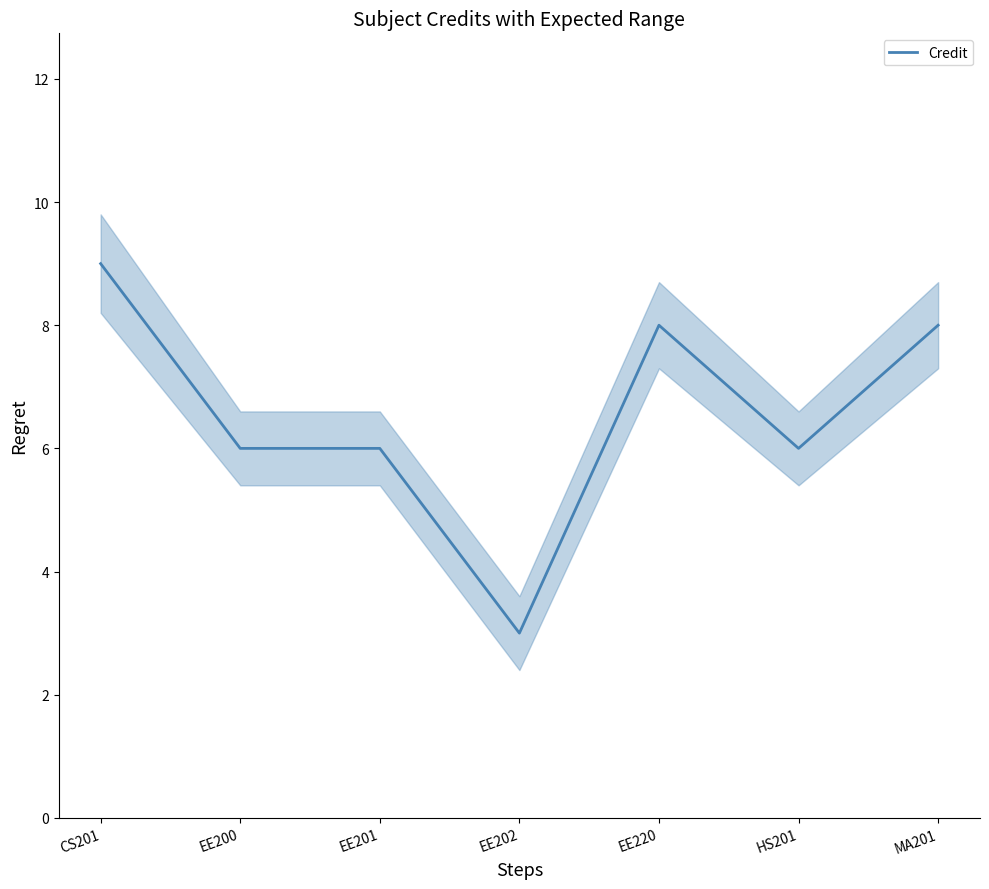

What position from the left is EE220?

5